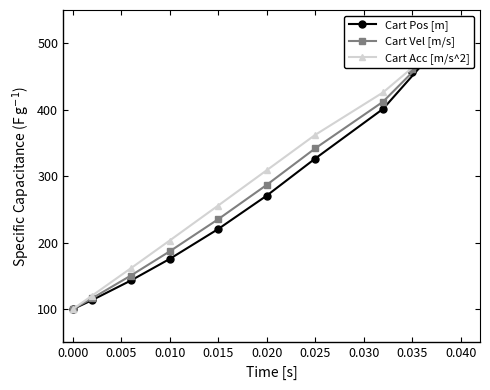

True or false: Cart Pos [m] and Cart Vel [m/s] intersect in this chart.

False